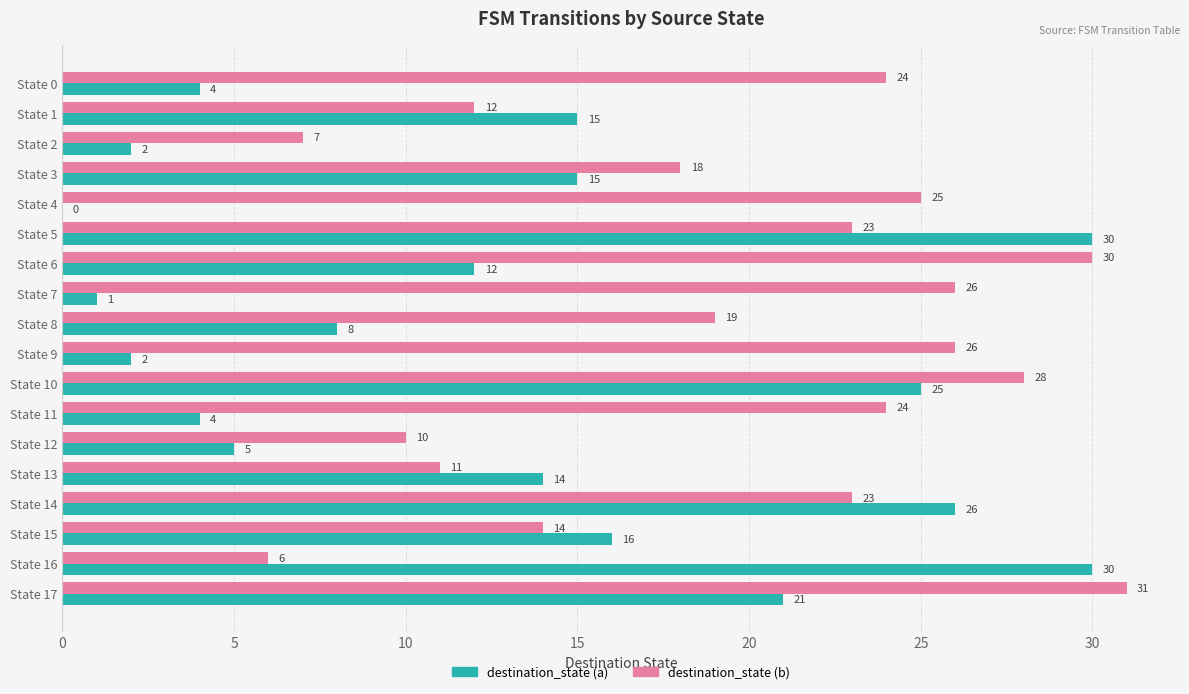

What value does the destination_state (b) series have at State 3, to the nearest 5?

20